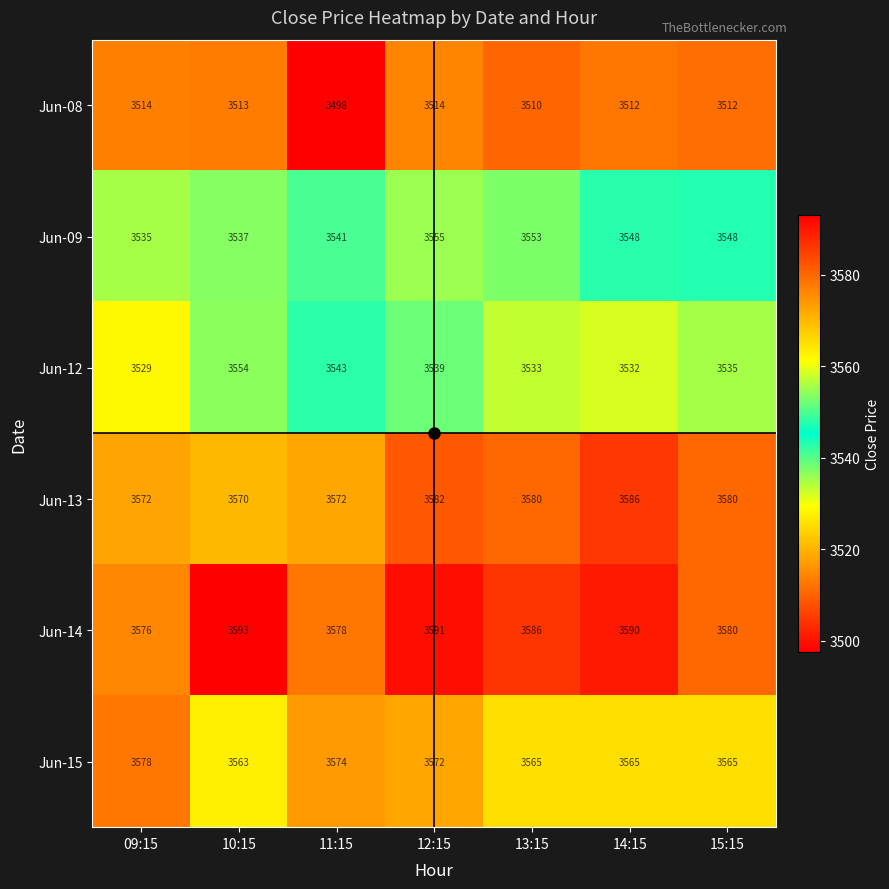

What value does the Jun-13 series have at 13:15?

3580